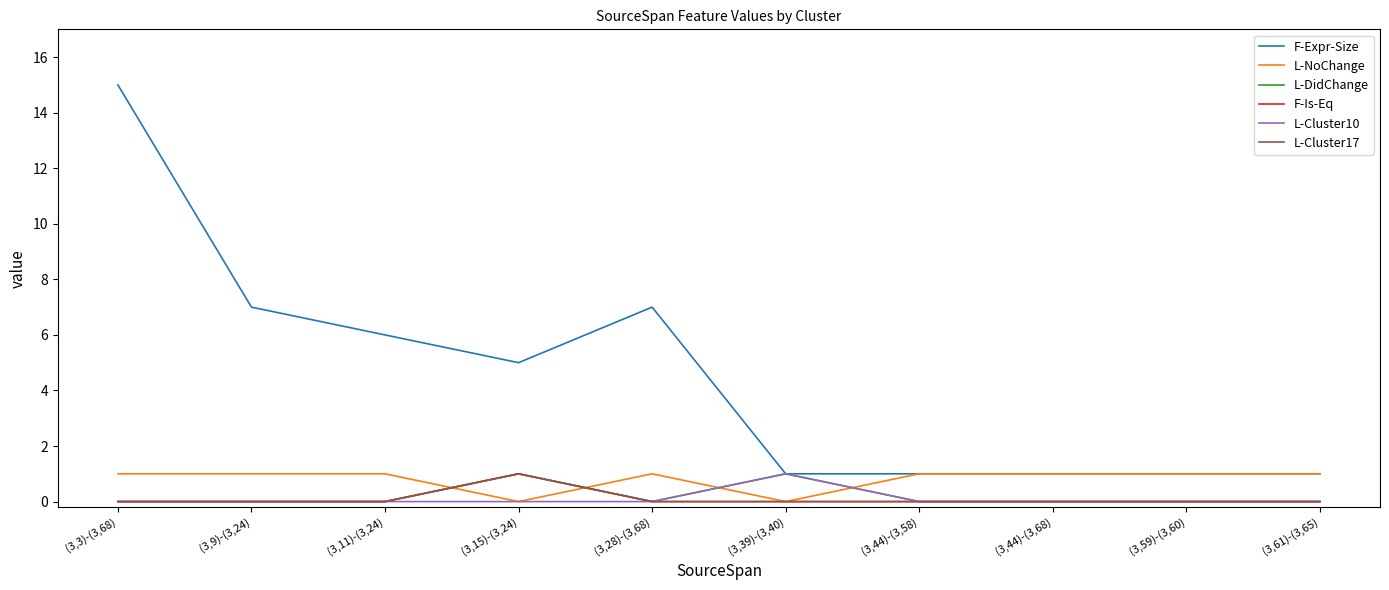

Does the chart have visible grid lines?

No